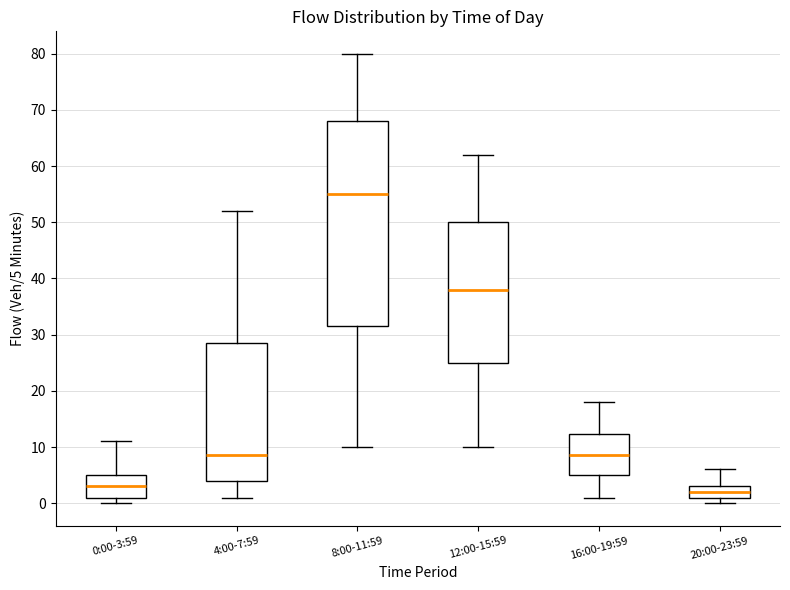

Reading left to right, transcribe this box plot: for each box, give where its median line is, the range the box spans, and where its two whiskers end, as read against the y-axis. The values are not printed on the chart, so give them approximately, as read against the axis.

0:00-3:59: median 3, box 1 to 5, whiskers 0 to 11
4:00-7:59: median 9, box 4 to 29, whiskers 1 to 52
8:00-11:59: median 55, box 32 to 68, whiskers 10 to 80
12:00-15:59: median 38, box 25 to 50, whiskers 10 to 62
16:00-19:59: median 9, box 5 to 12, whiskers 1 to 18
20:00-23:59: median 2, box 1 to 3, whiskers 0 to 6